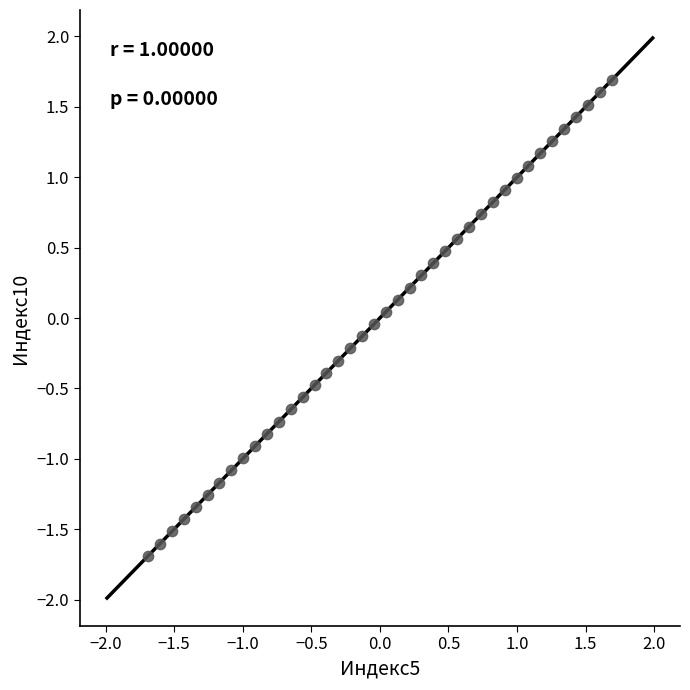

What is the range of Y values (max minus min)?

3.4